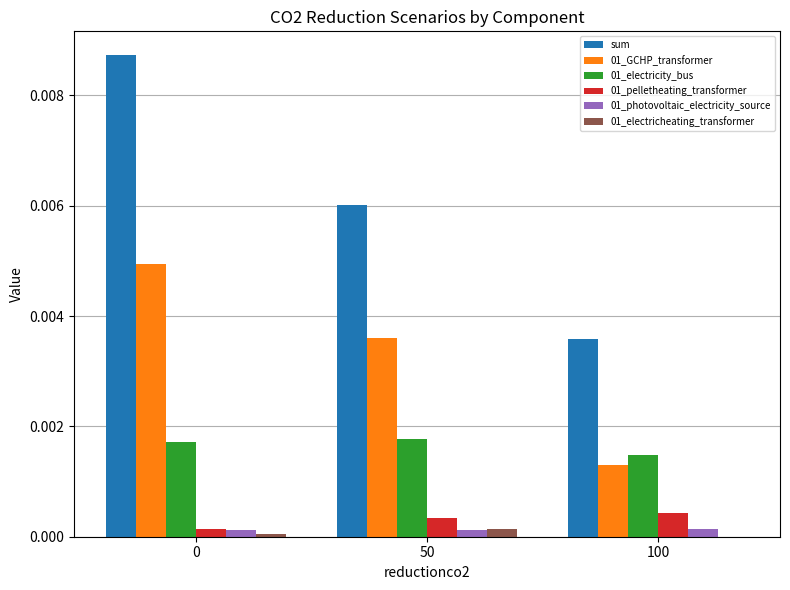

Is it true that 01_electricity_bus equals 0.0 at 100?

True